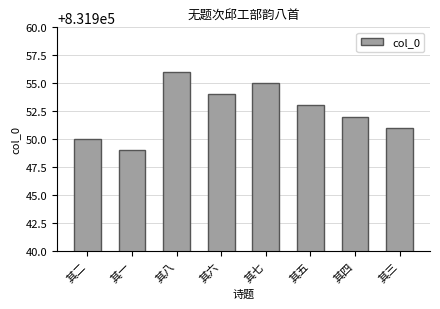

Reading left to right, transcribe all the data shown in this chart.

其二=831950	其一=831949	其八=831956	其六=831954	其七=831955	其五=831953	其四=831952	其三=831951